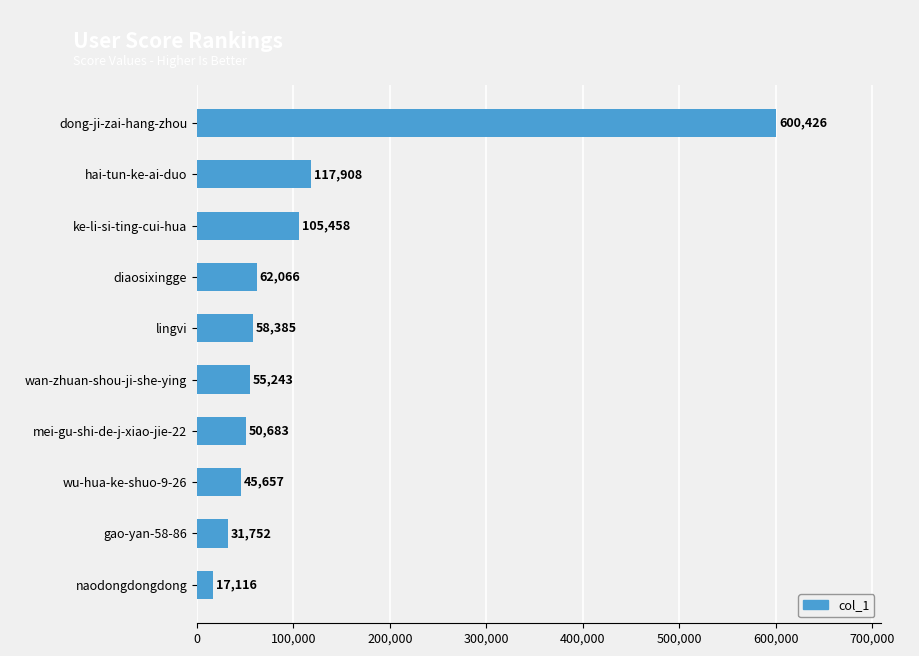

The value at lingvi is 98274. True or false?

False